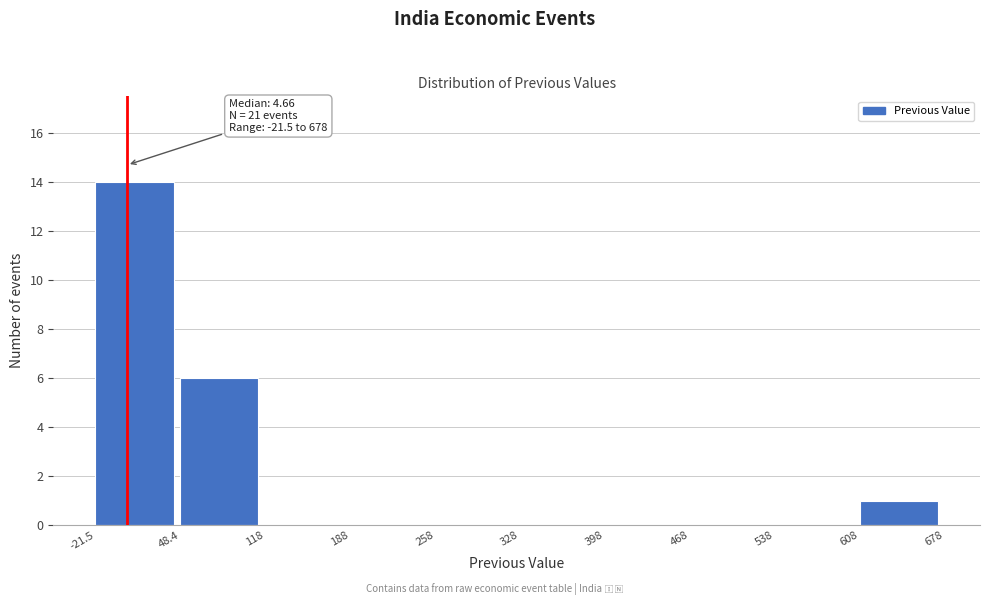

Over which range of the x-axis is the bar tallest?

-21.5 to 48.4